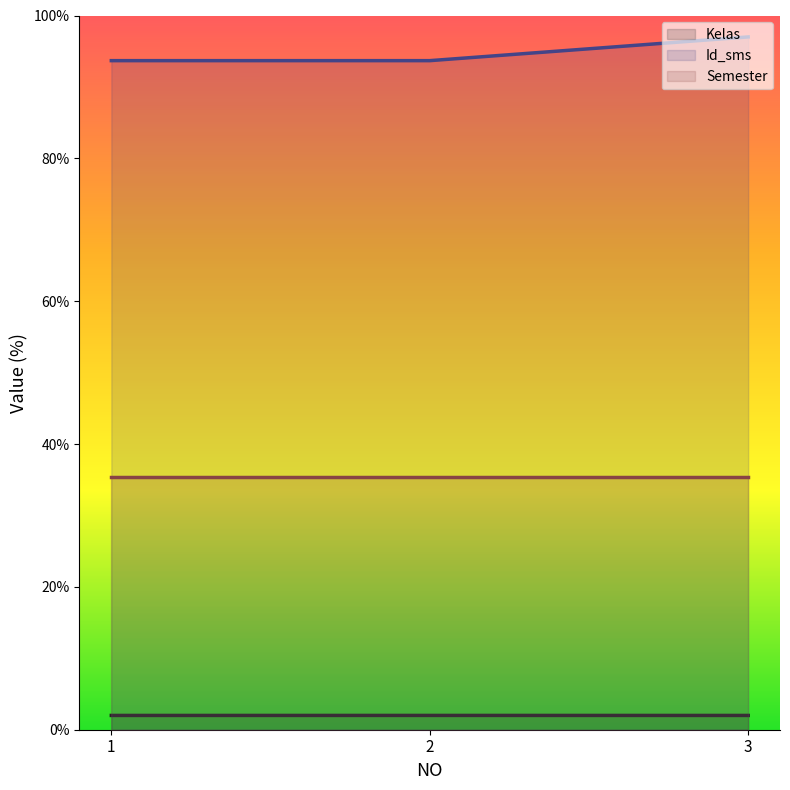

List the labels in order of Id_sms value, smallest first.

1, 2, 3